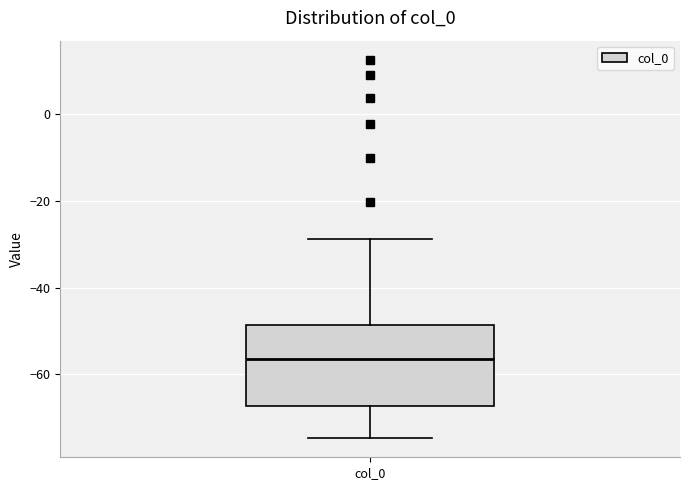

Transcribe this box plot: give where the median line is, the range the box spans, and where the two whiskers end, as read against the y-axis. The values are not printed on the chart, so give them approximately, as read against the axis.

median -56, box -68 to -48, whiskers -74 to -28